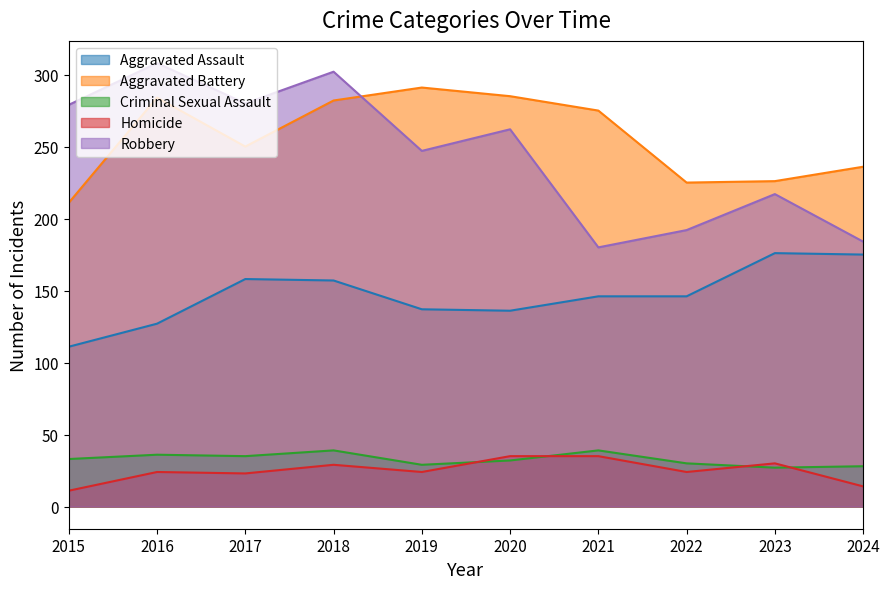

Which series changed the most between 2016 and 2021?

Robbery